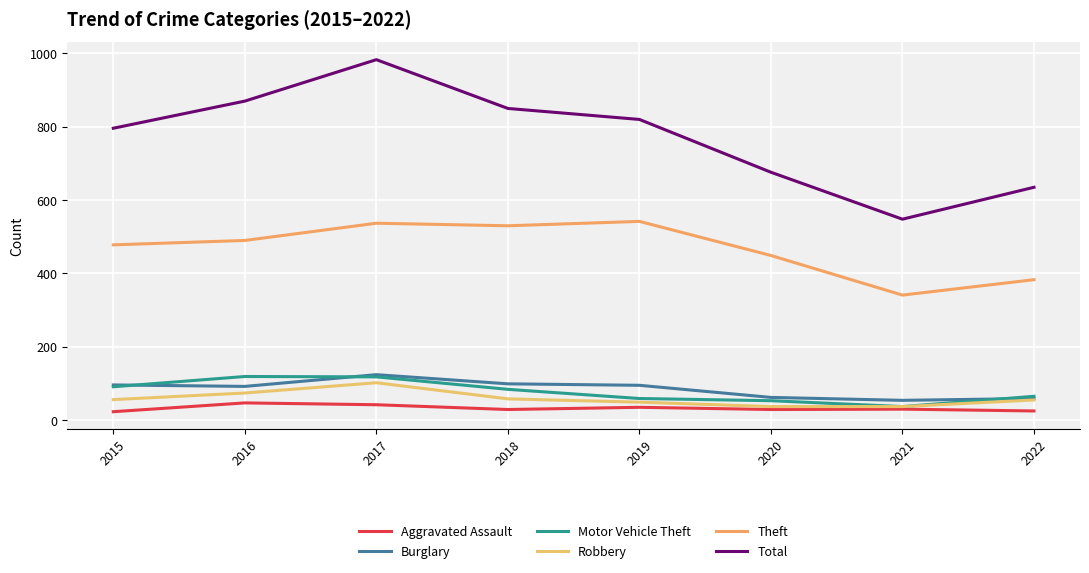

How many lines are shown in the chart?

6